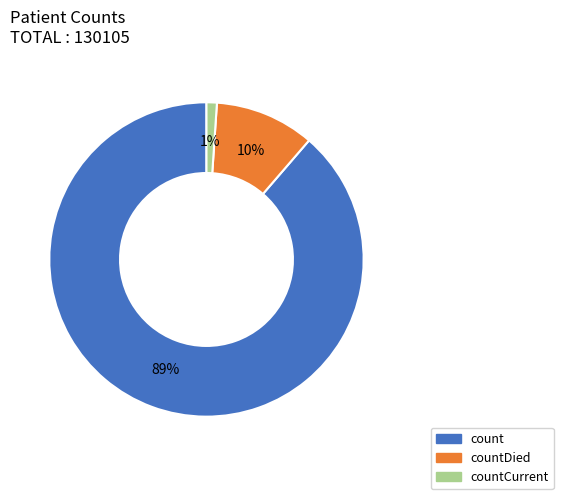

To the nearest percent, what percentage of the pie is countCurrent?

1%